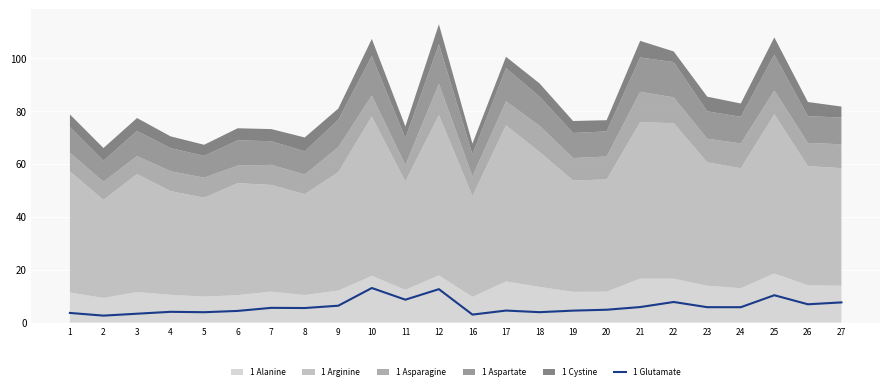

The value of 1 Glutamate at 26 is 12.1. True or false?

False